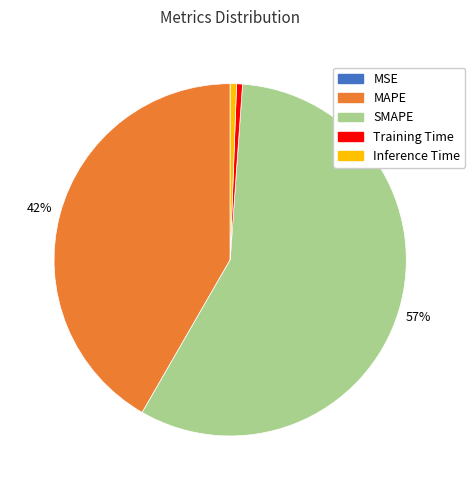

Combined, do Inference Time and SMAPE account for over 50%?

Yes